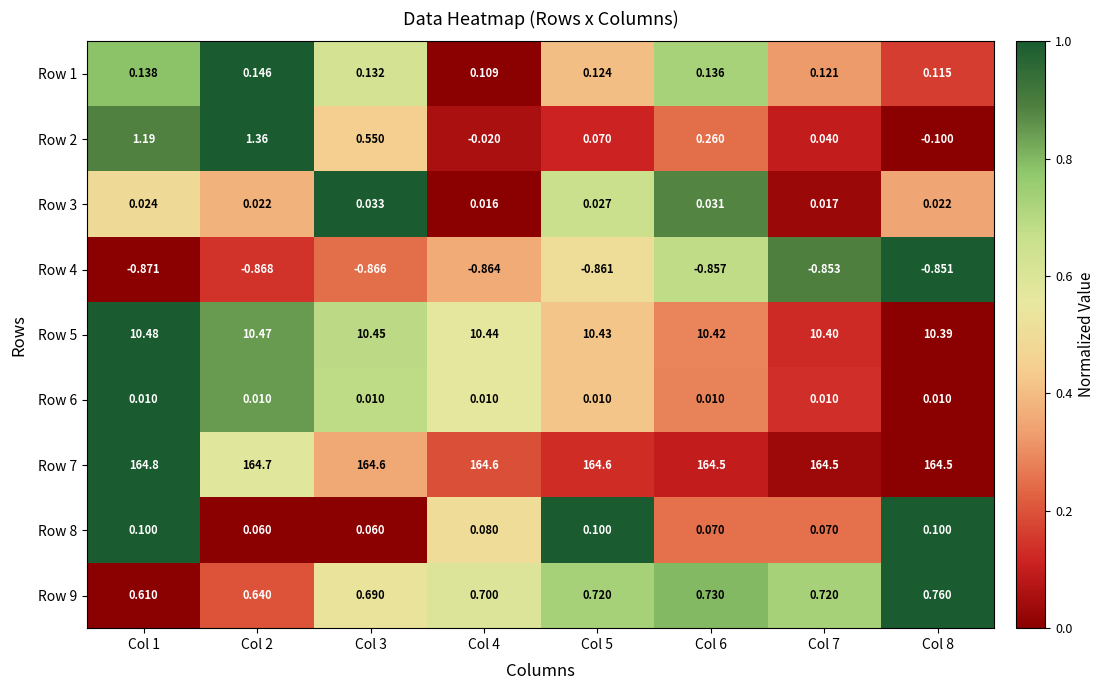

Is the value of Row 5 at Col 2 greater than the value of Row 9 at Col 7?

Yes